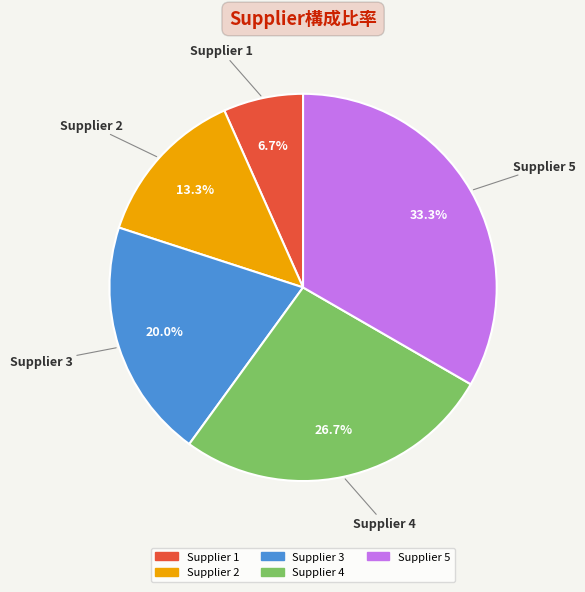

Between Supplier 4 and Supplier 5, which is larger?

Supplier 5